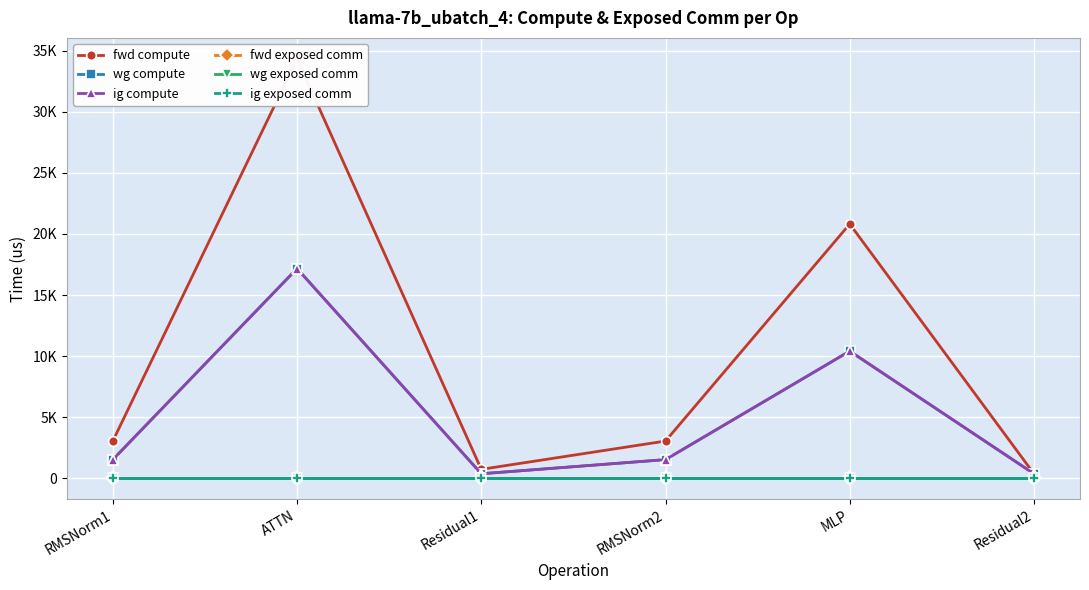

The fwd compute series shows 1191.2 at Residual1. True or false?

False